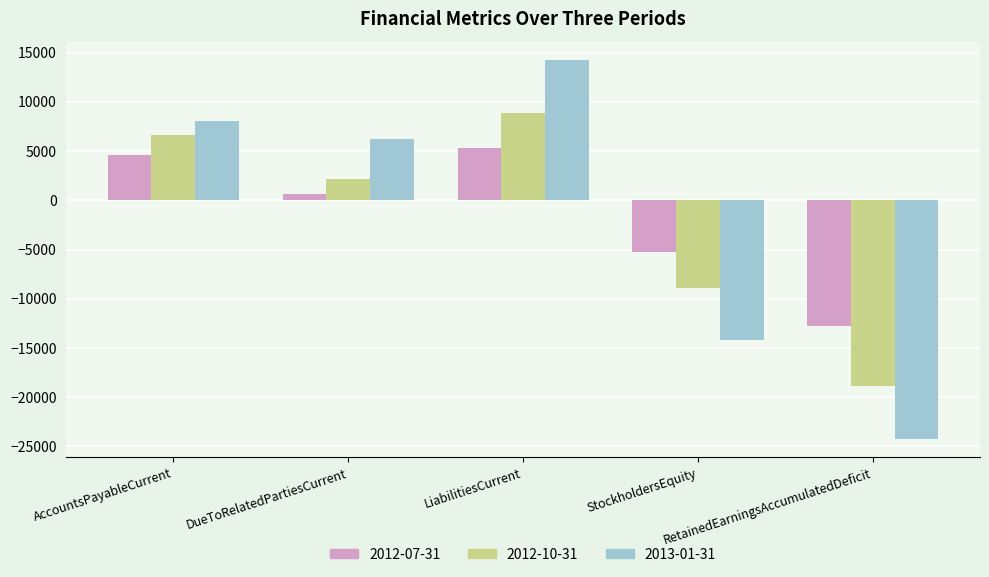

What are all the series names shown in the legend?

2012-07-31, 2012-10-31, 2013-01-31